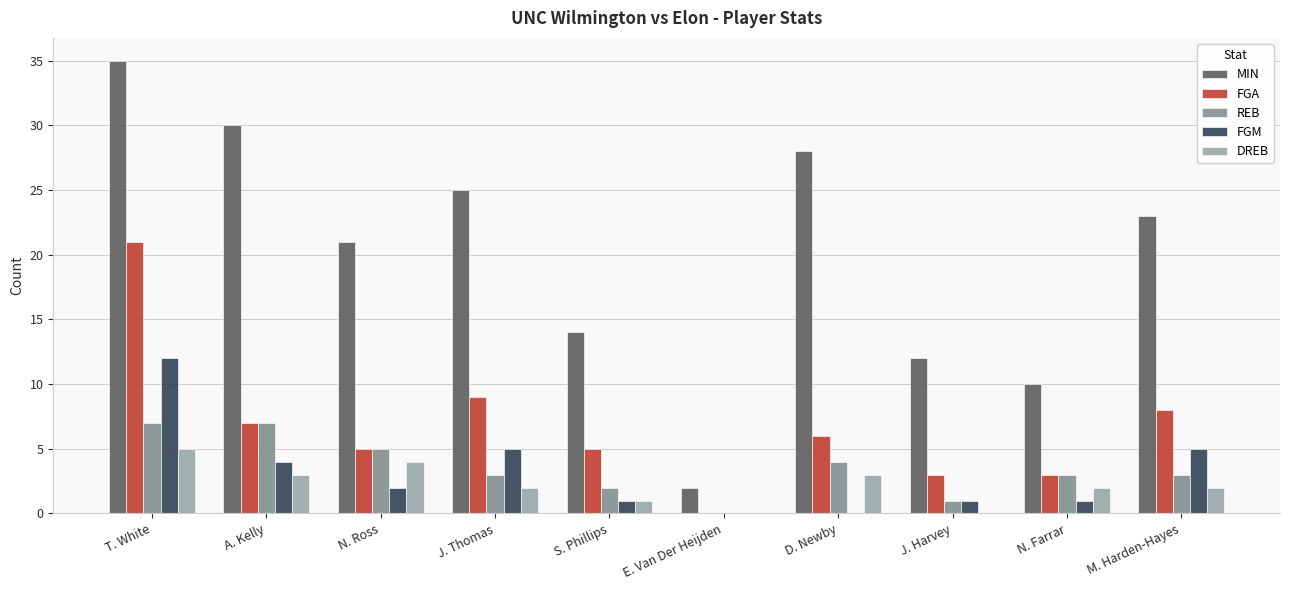

True or false: FGM has a value of 2 at N. Ross.

True